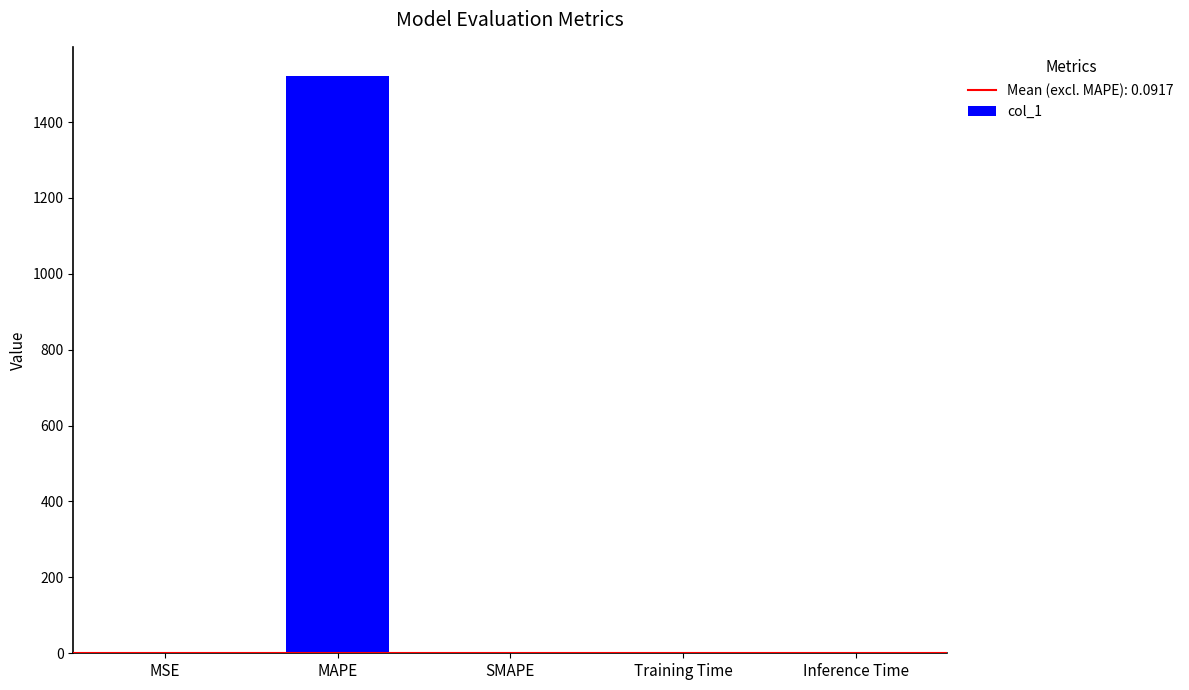

What is the sum of all values?

1522.4